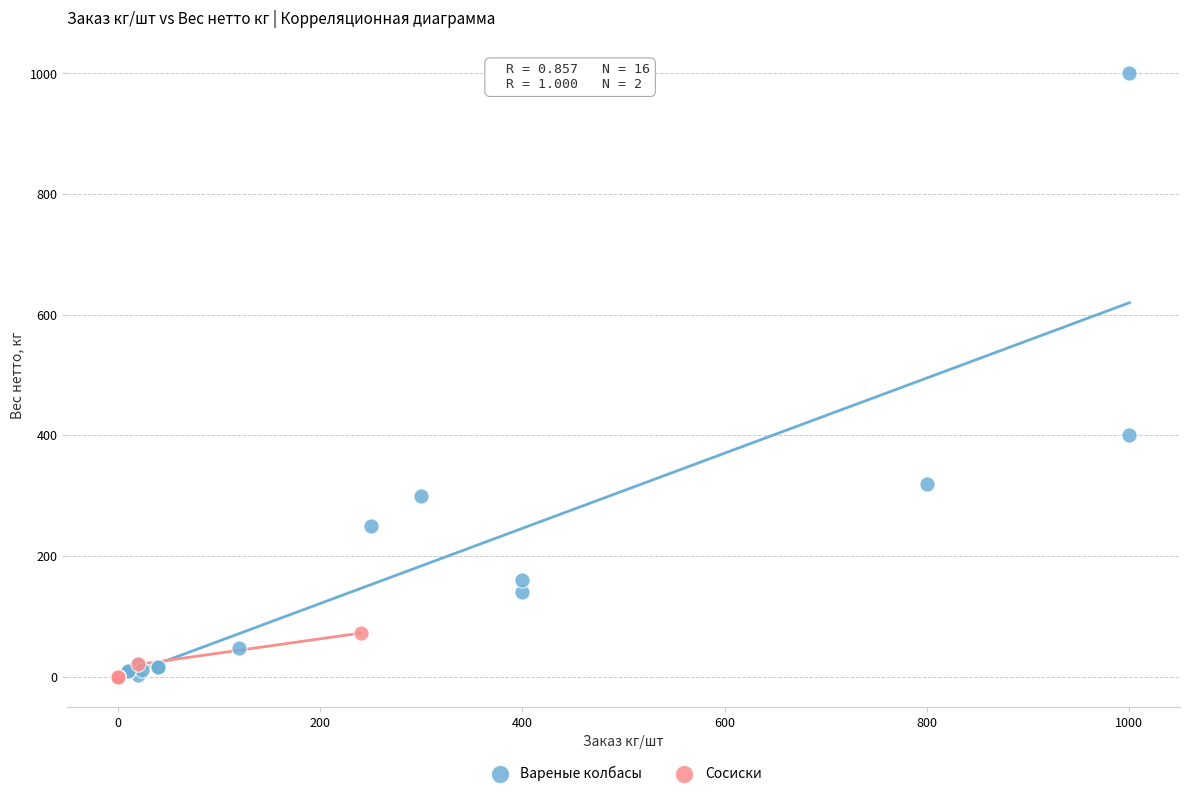

Which series contains the highest Y value?

Вареные колбасы